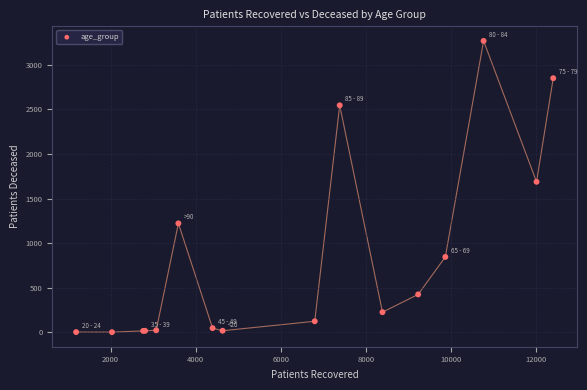

What Y value in the scatter plot is closest to 1635?

1688